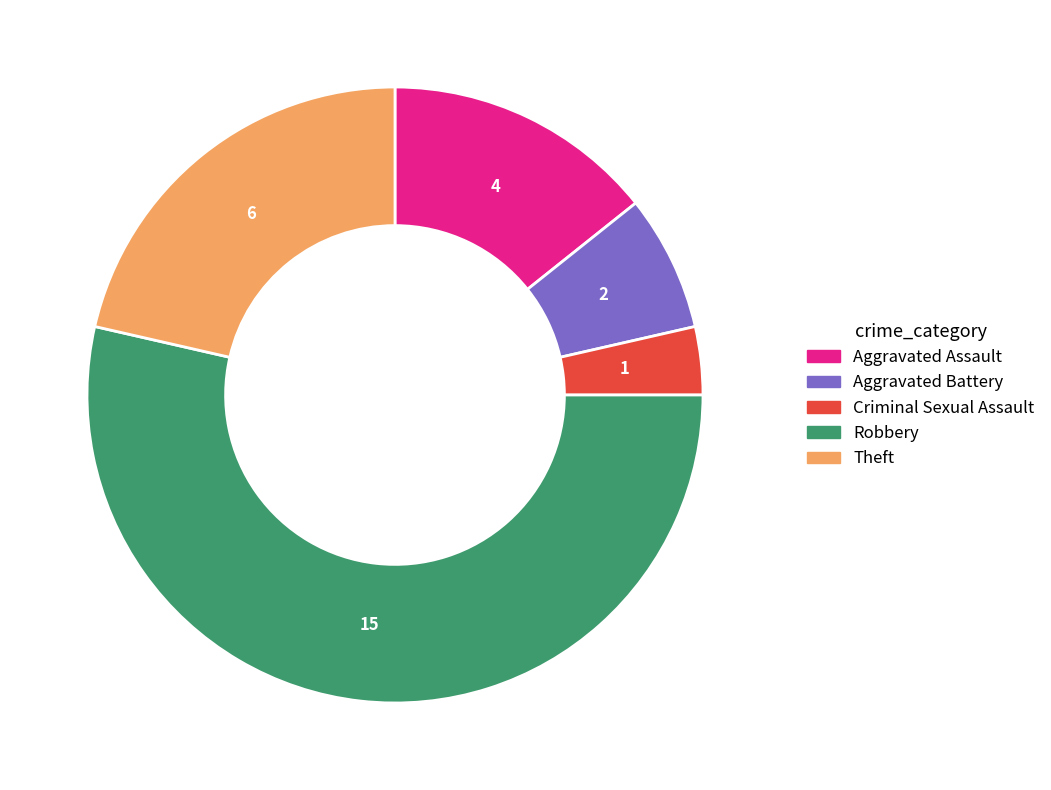

Rank the categories by value from highest to lowest.

Robbery, Theft, Aggravated Assault, Aggravated Battery, Criminal Sexual Assault